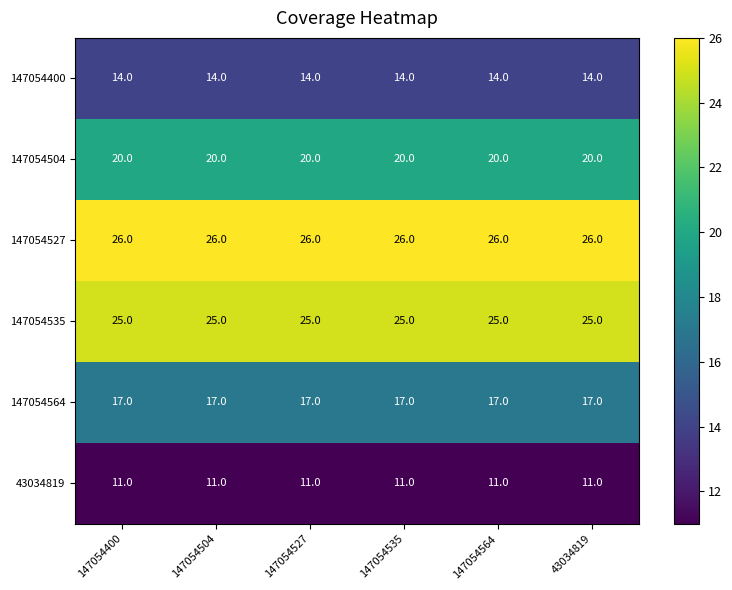

What is the difference between the highest and lowest values at 43034819?

15